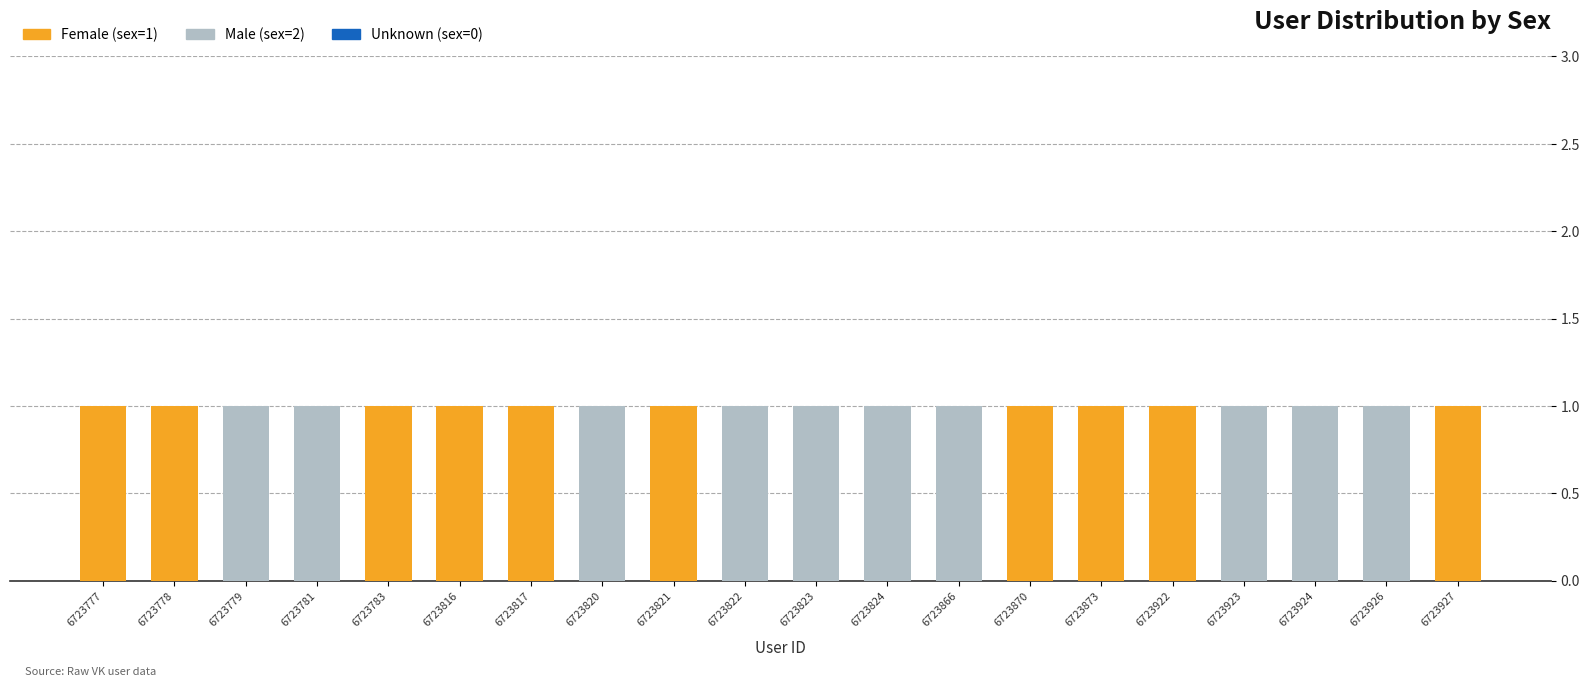

True or false: Female (sex=1) has a value of 2 at 6723821.

False